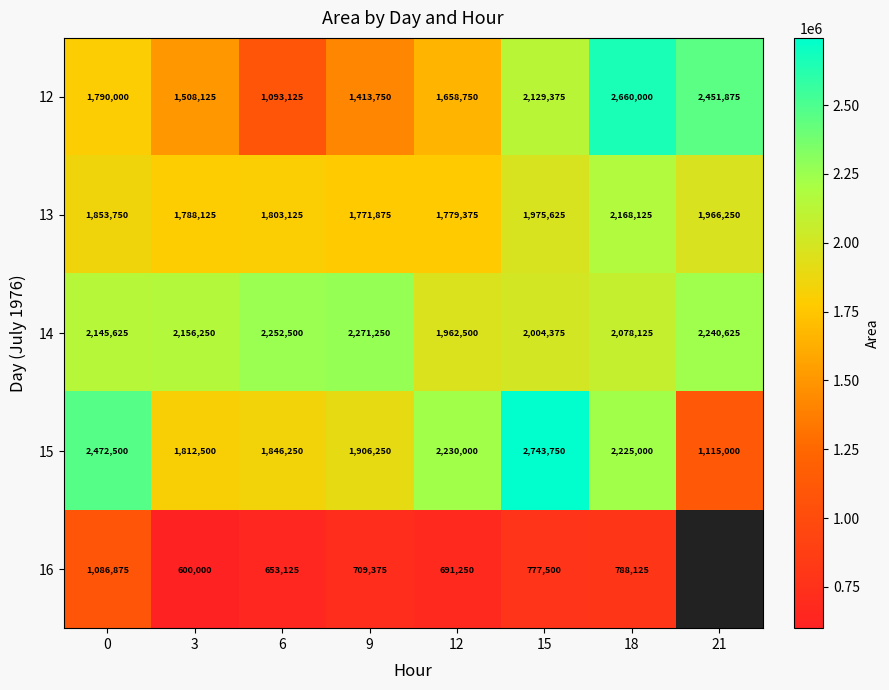

At which category does the chart reach its minimum across all series?

3